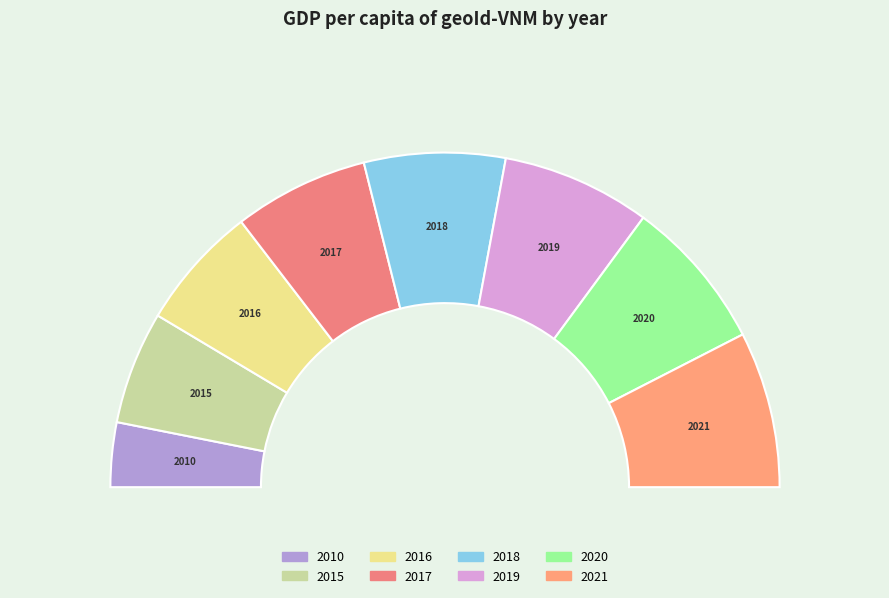

Rank the categories by value from lowest to highest.

2010, 2015, 2016, 2017, 2018, 2019, 2020, 2021